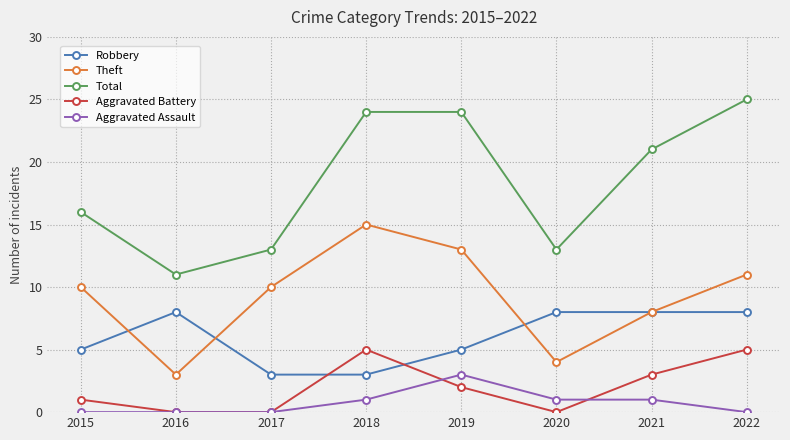

What is the total value across all series at 2016?

22